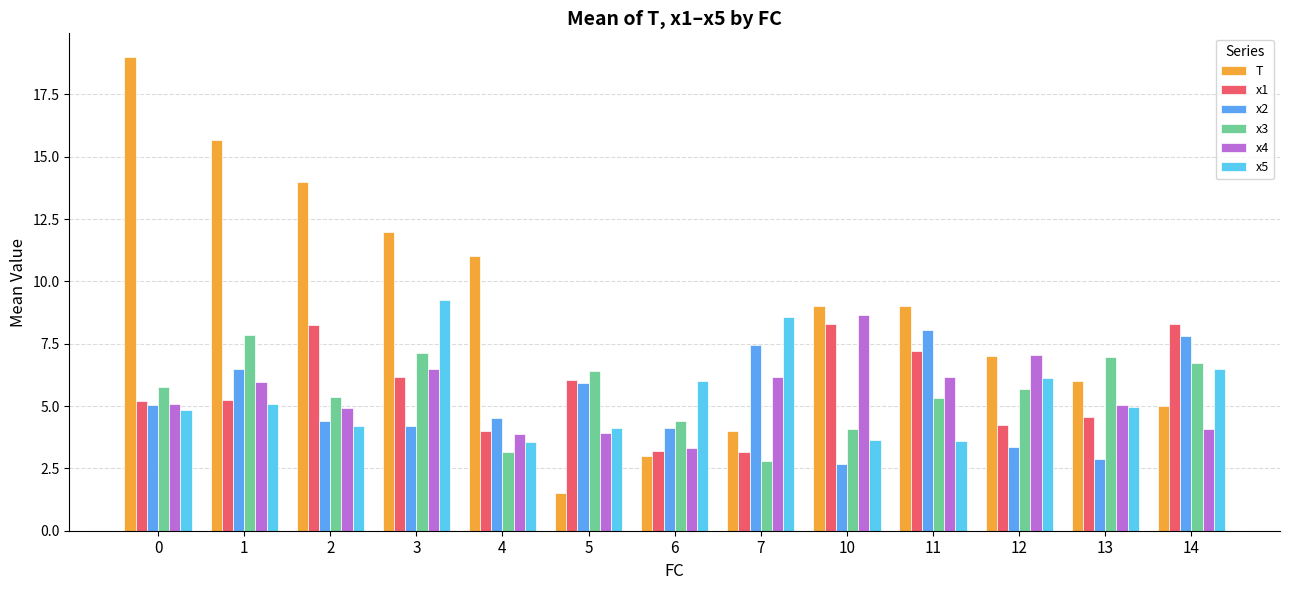

The x1 series shows 1.9 at 6. True or false?

False